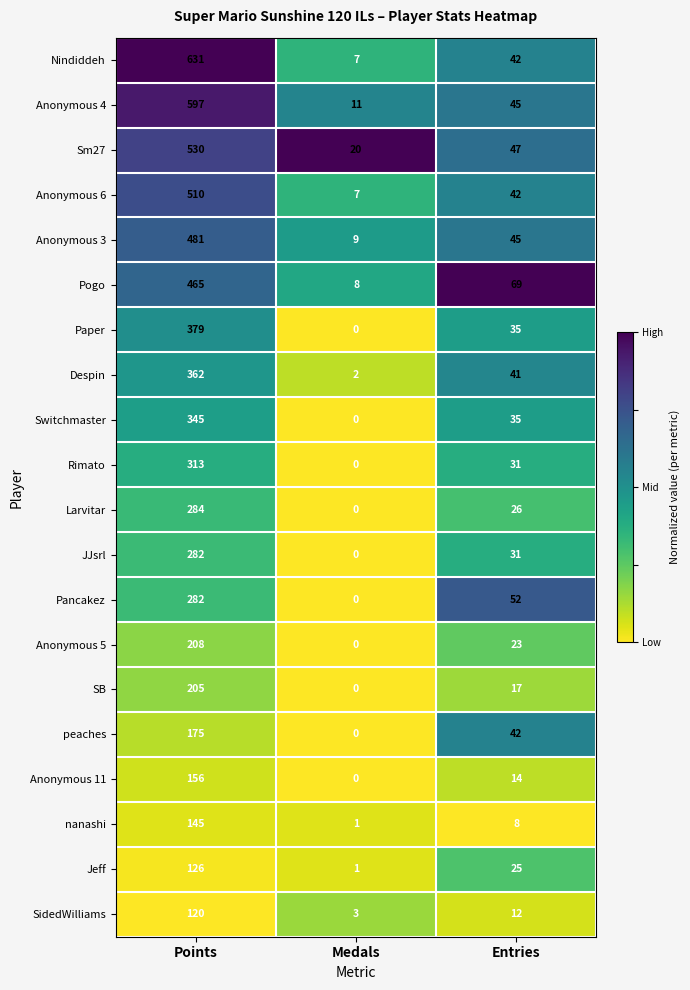

Which series changed the most between Medals and Entries?

Pogo